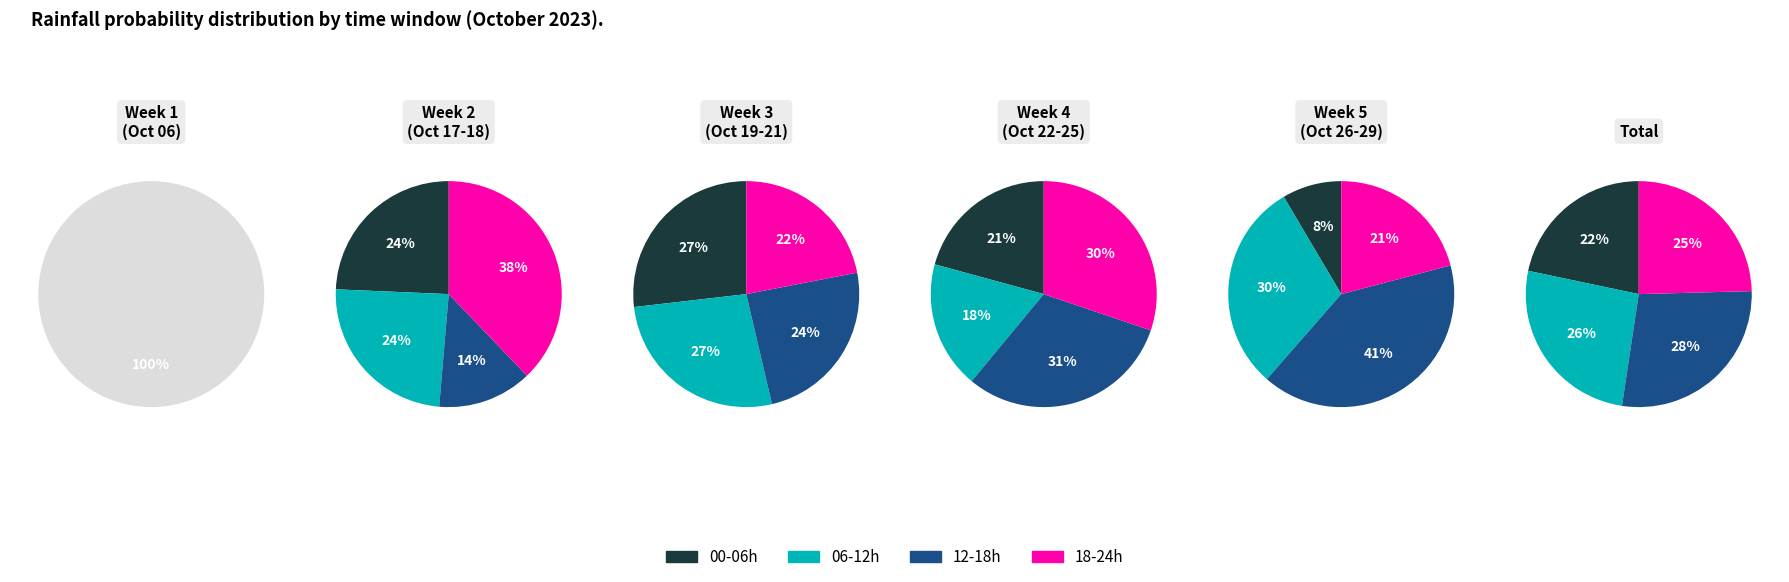

Count the number of slices in the pie.

16